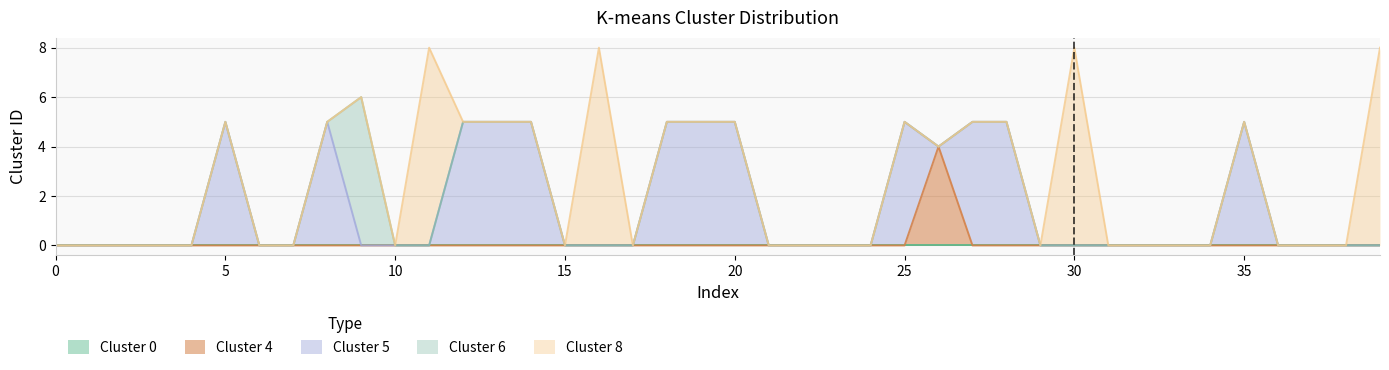

In Cluster 5, how many points are higher than both neighbors (excluding endpoints)?

4